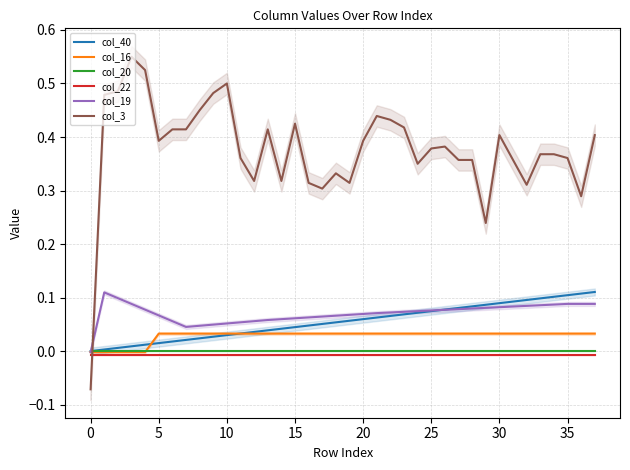

Is the value of col_3 at 20 greater than the value of col_19 at 30?

Yes